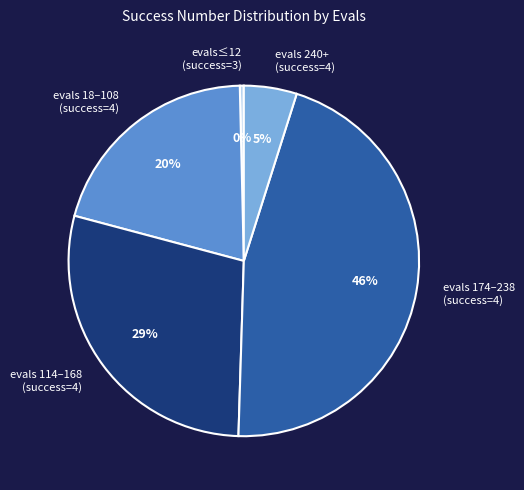

How many segments does this pie chart have?

5